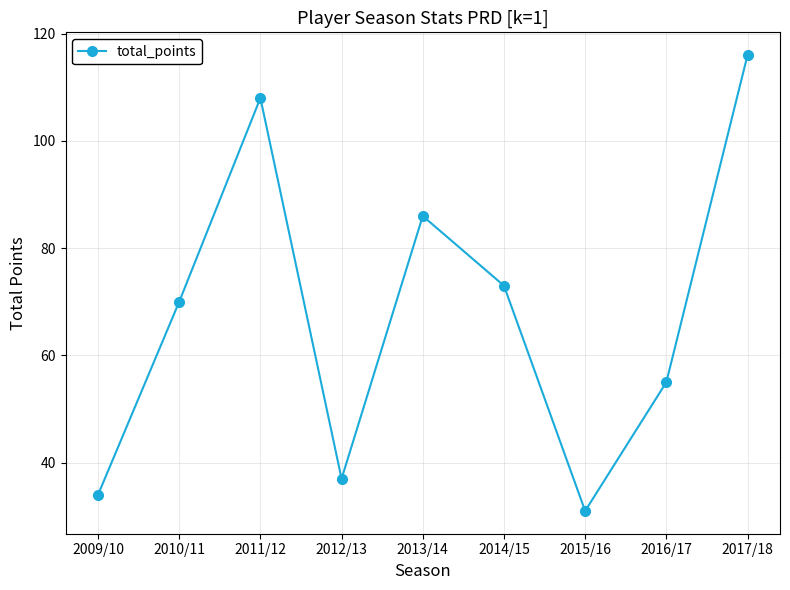

The chart shows a value of 82 at 2016/17. True or false?

False